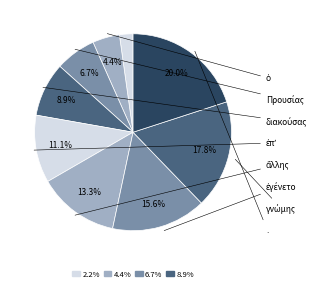

To the nearest percent, what is the average slice percentage?

11%